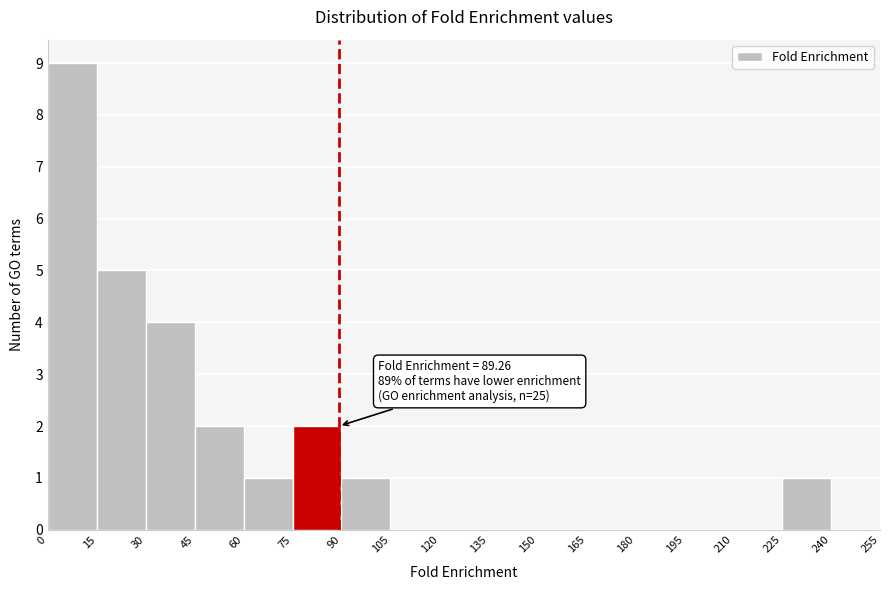

Over which range of the x-axis is the bar tallest?

0 to 15